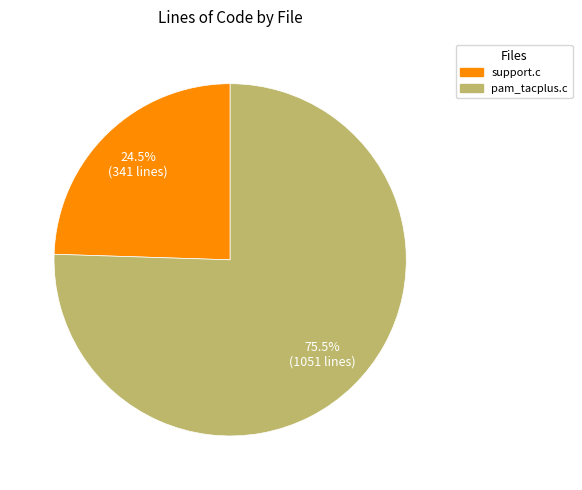

How many segments does this pie chart have?

2